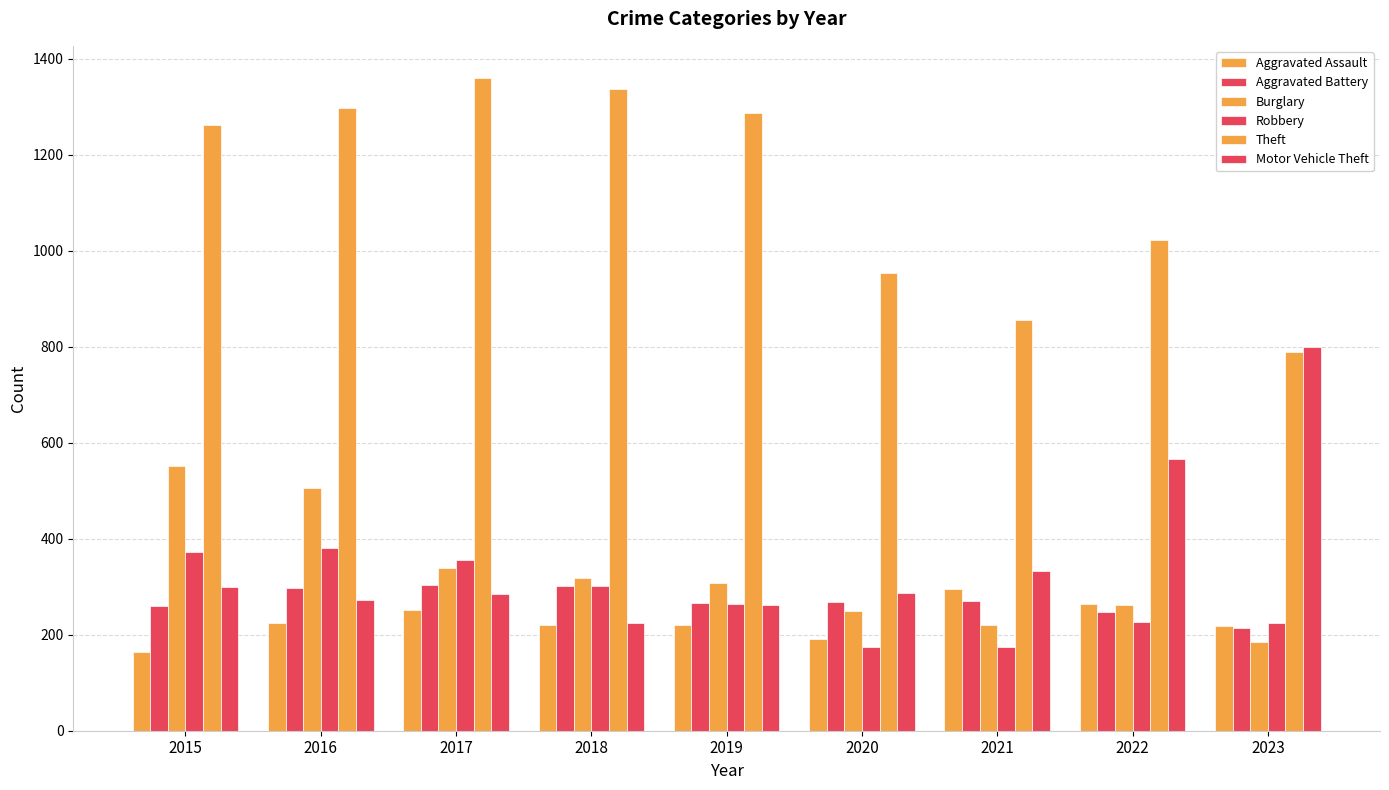

Which label corresponds to the largest value in the chart?

2017